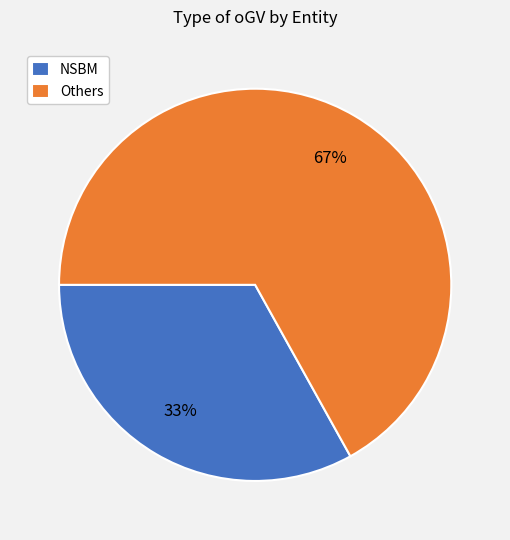

Which has a higher value, Others or NSBM?

Others